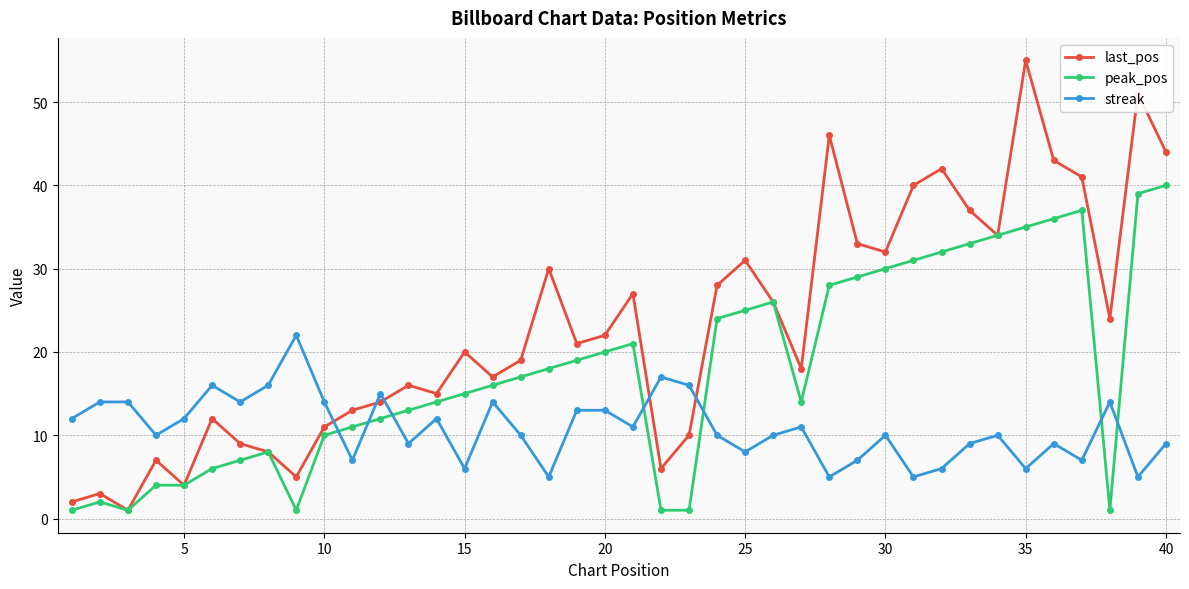

True or false: streak and last_pos intersect in this chart.

True